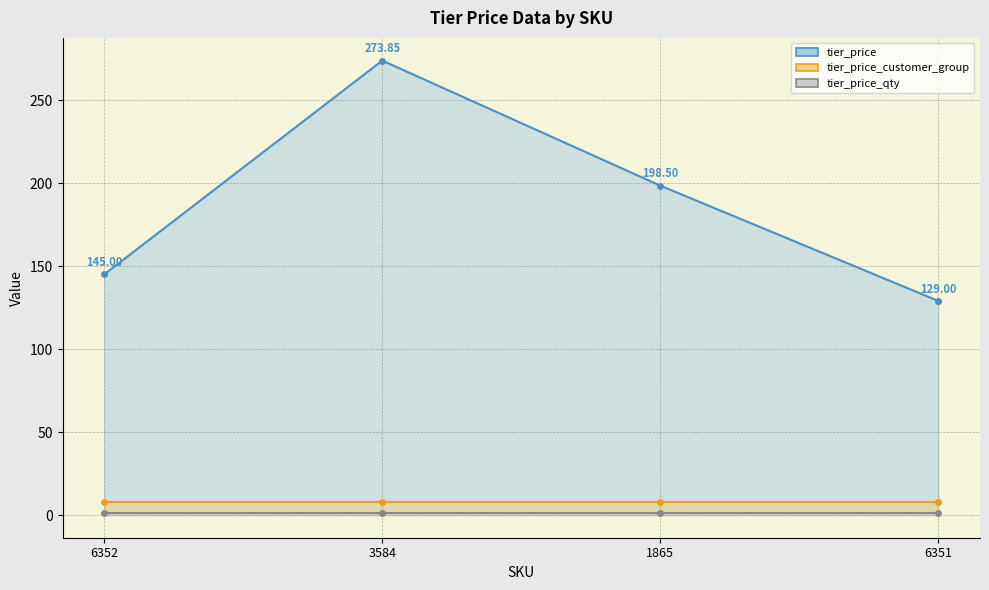

How many lines are shown in the chart?

3